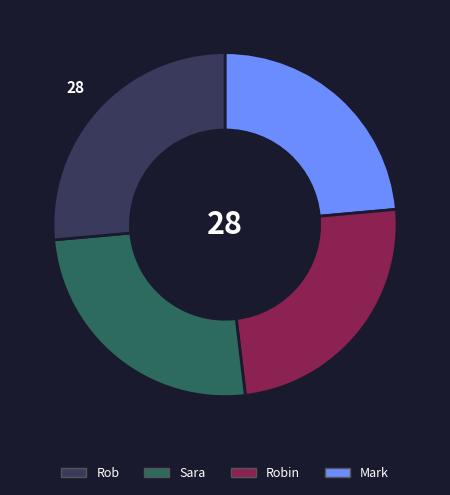

Does any single category account for the majority?

No